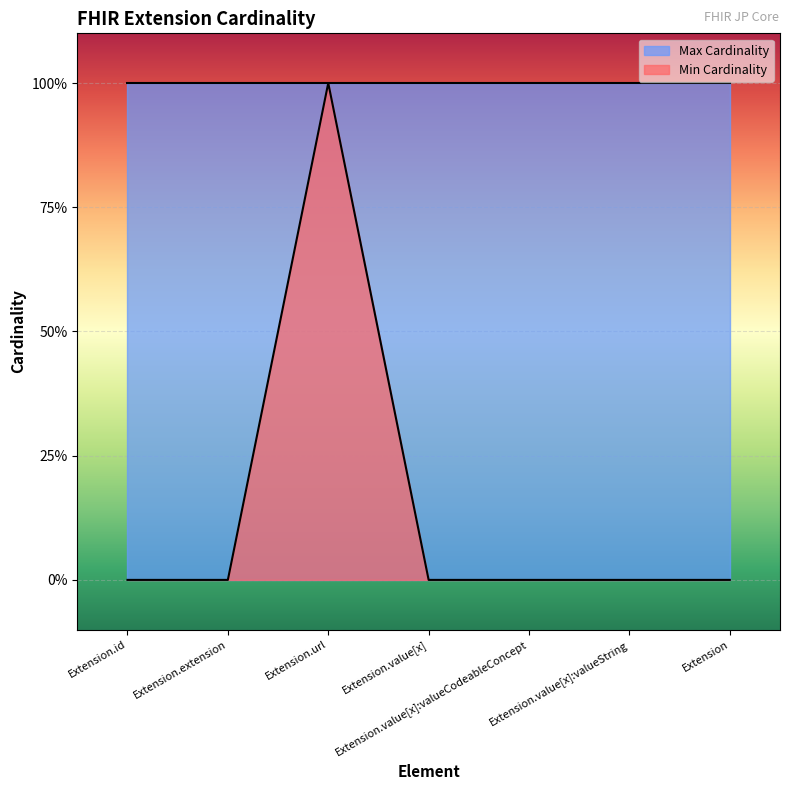

At which label is the value closest to 0?

Extension.id